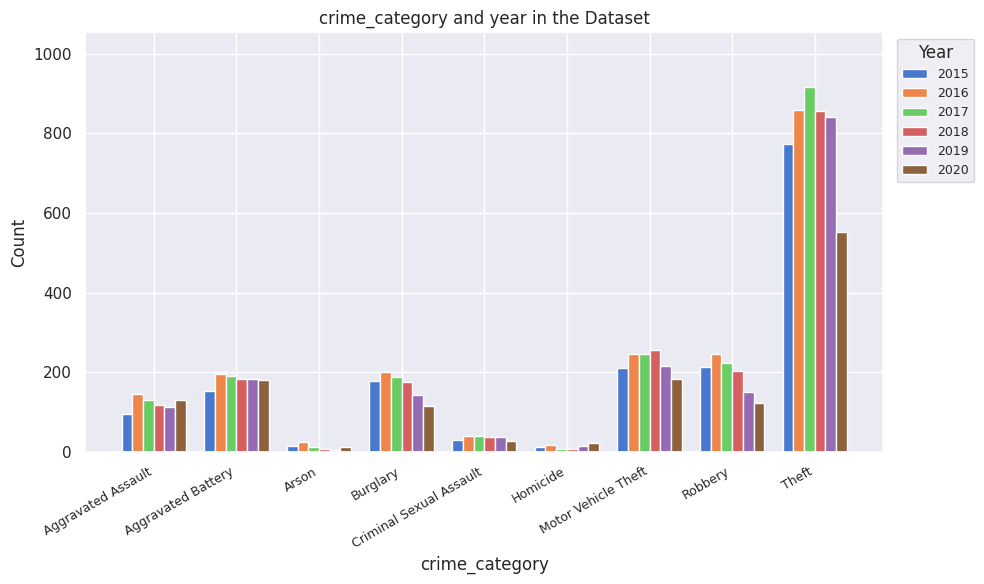

What is the difference between the maximum and minimum values in the 2019 series?

835